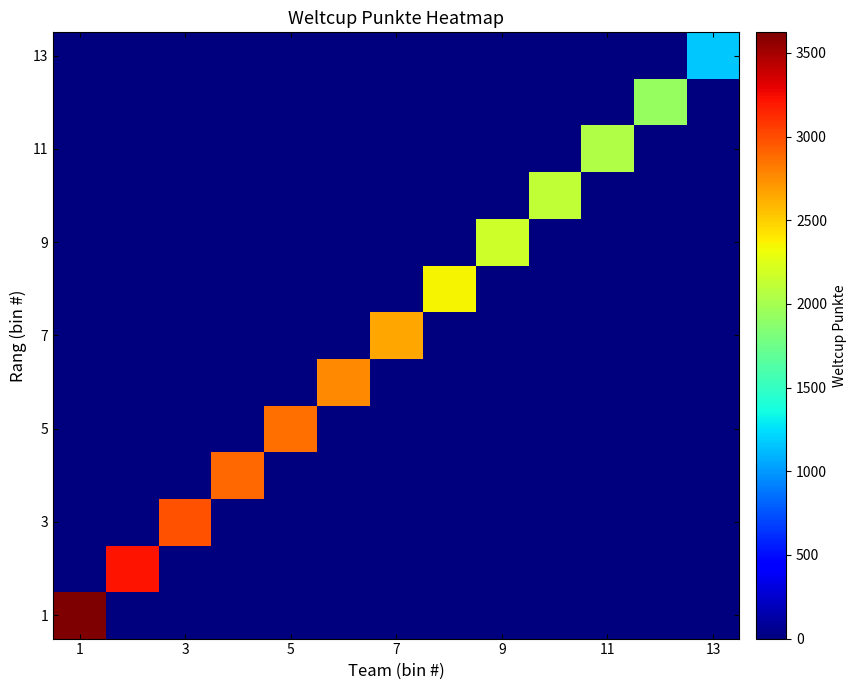

Count the number of data series in this chart.

13